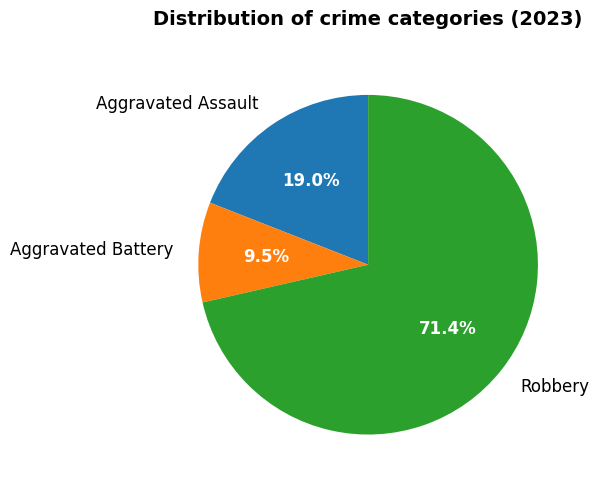

Which category accounts for the majority?

Robbery